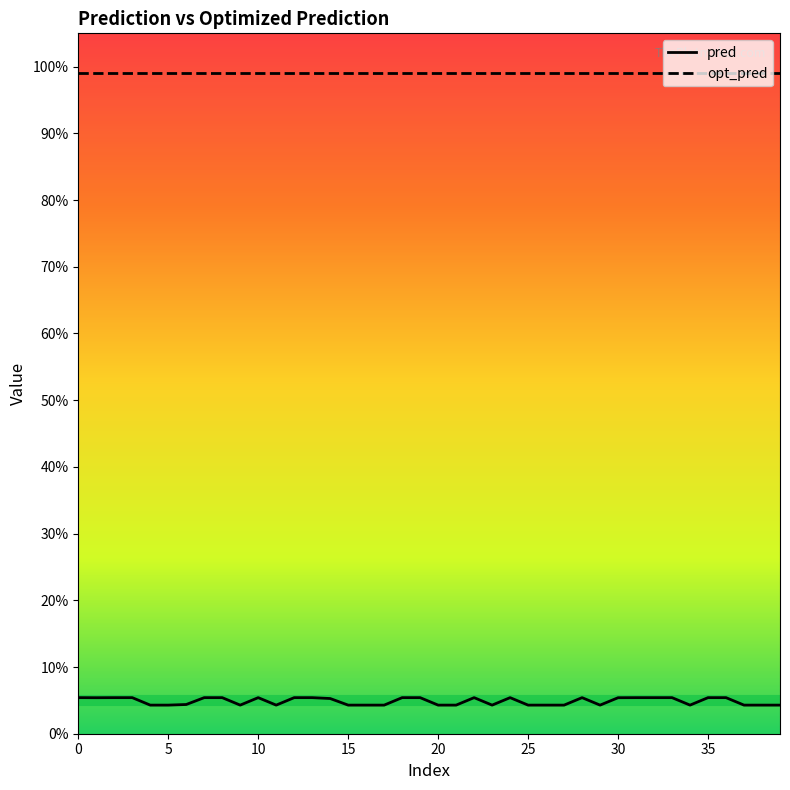

Which series has the largest range (max minus min)?

pred